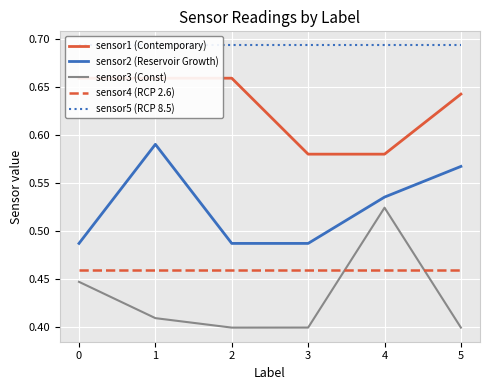

Which series has the widest spread of values?

sensor3 (Const)